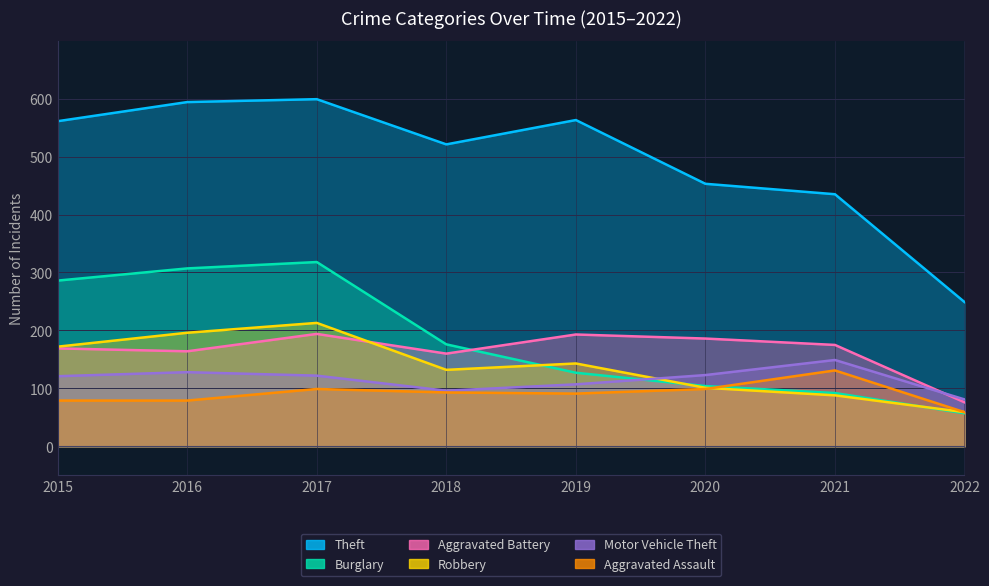

List the labels in order of Burglary value, largest first.

2017, 2016, 2015, 2018, 2019, 2020, 2021, 2022